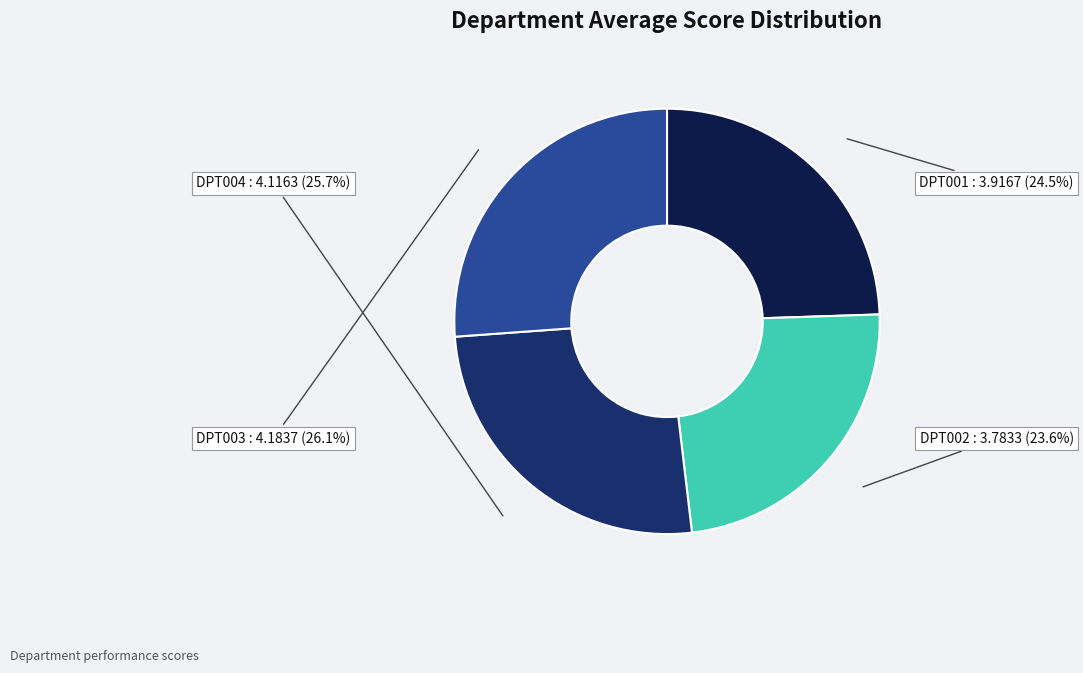

How much of the chart is everything except DPT003?

73.9%